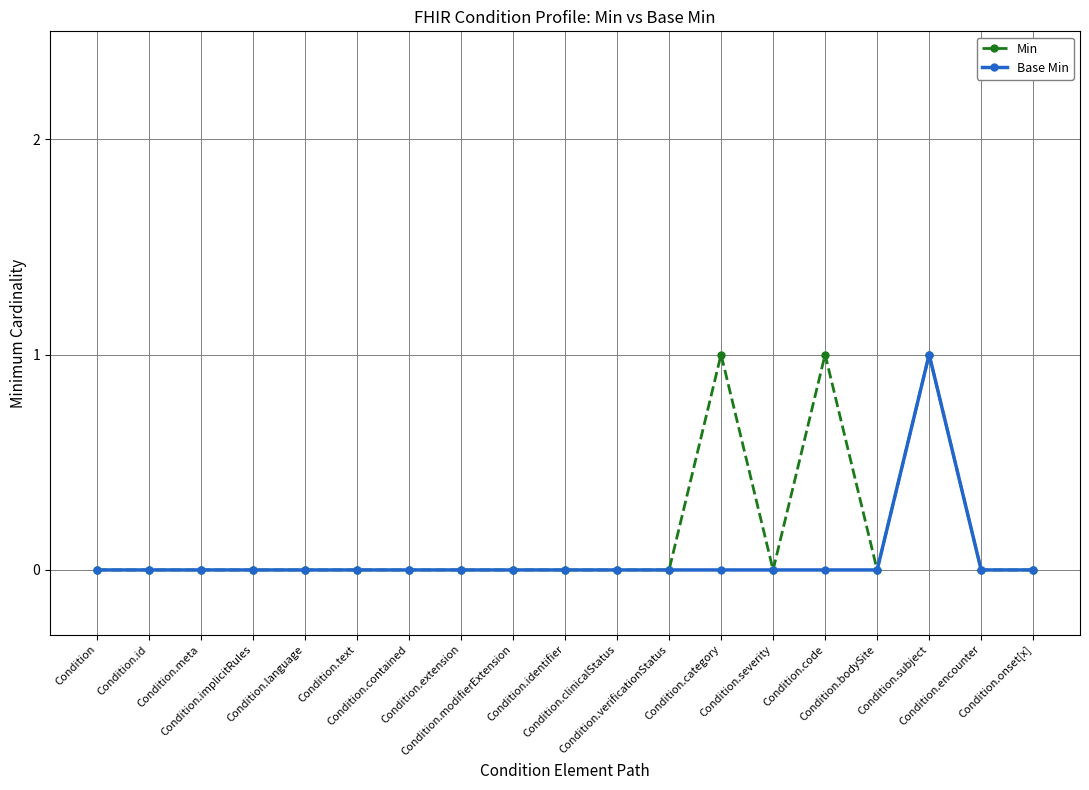

Between Condition.identifier and Condition.encounter, which series saw the biggest shift?

Min